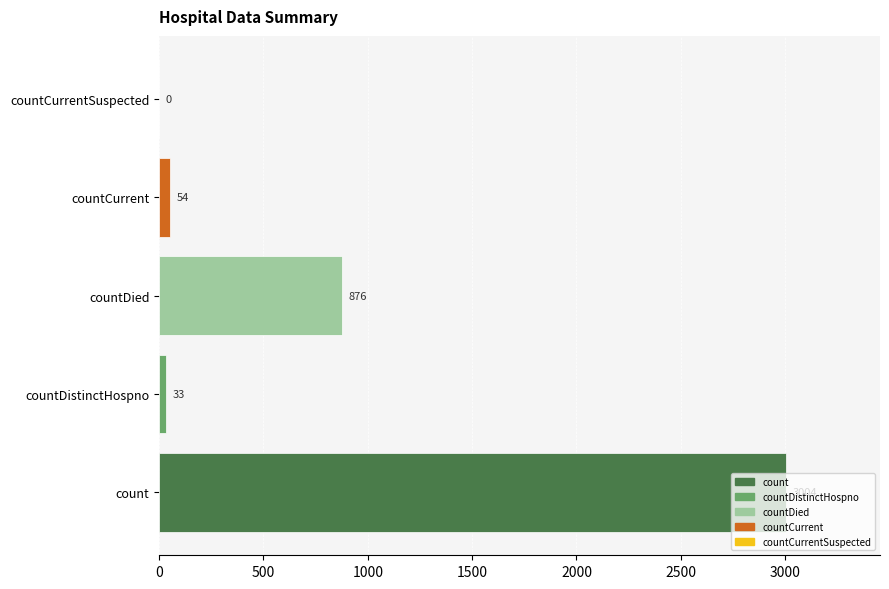

The value at countDied is 208. True or false?

False